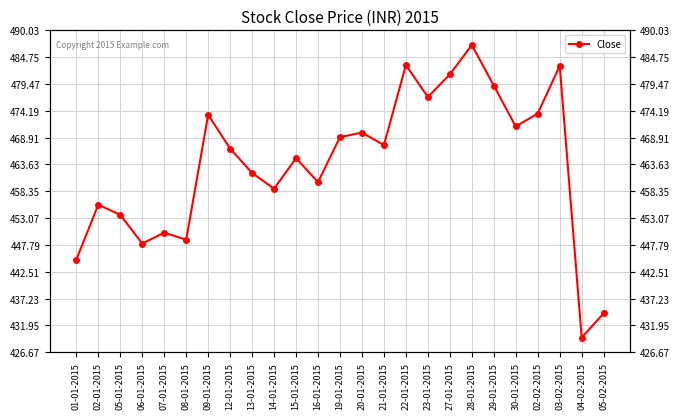

What is the ratio of the value at 05-02-2015 to the value at 03-02-2015?

0.9